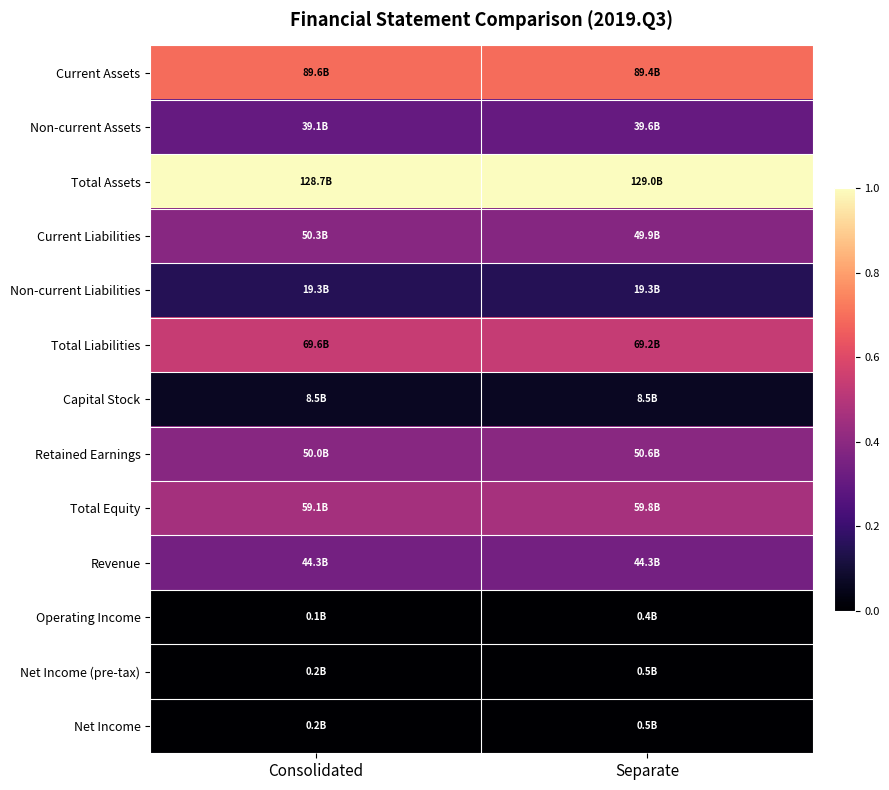

How many distinct data groups are displayed?

13